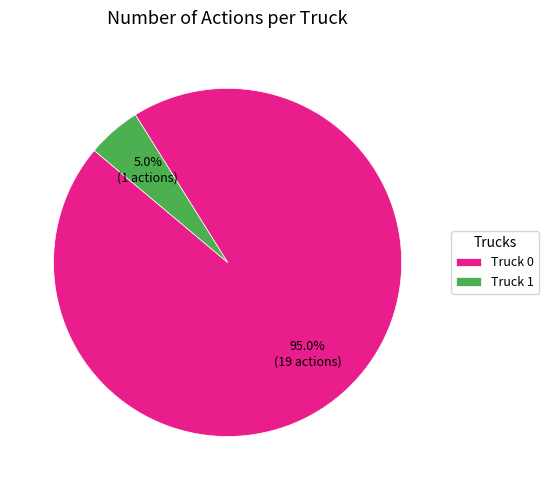

What percentage is the Truck 0 slice, to the nearest percent?

95%